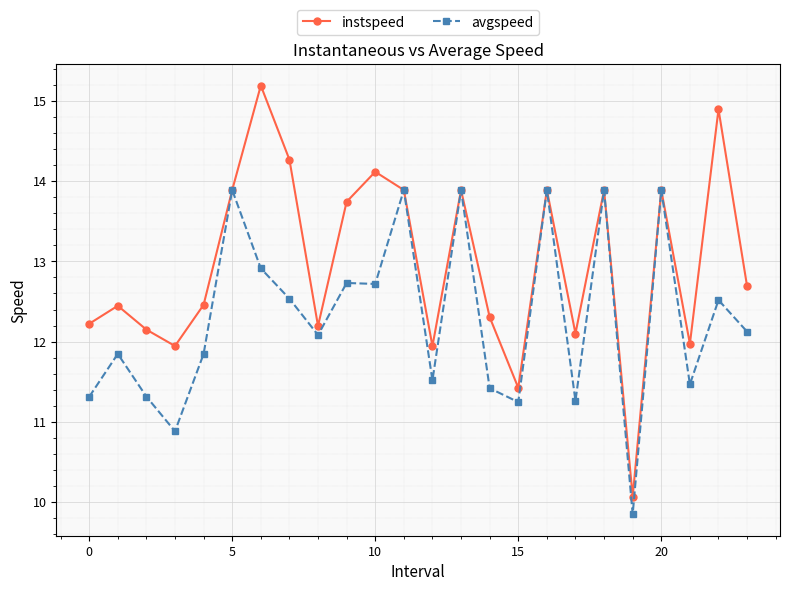

True or false: avgspeed has more than 2 points higher than both neighbors.

True